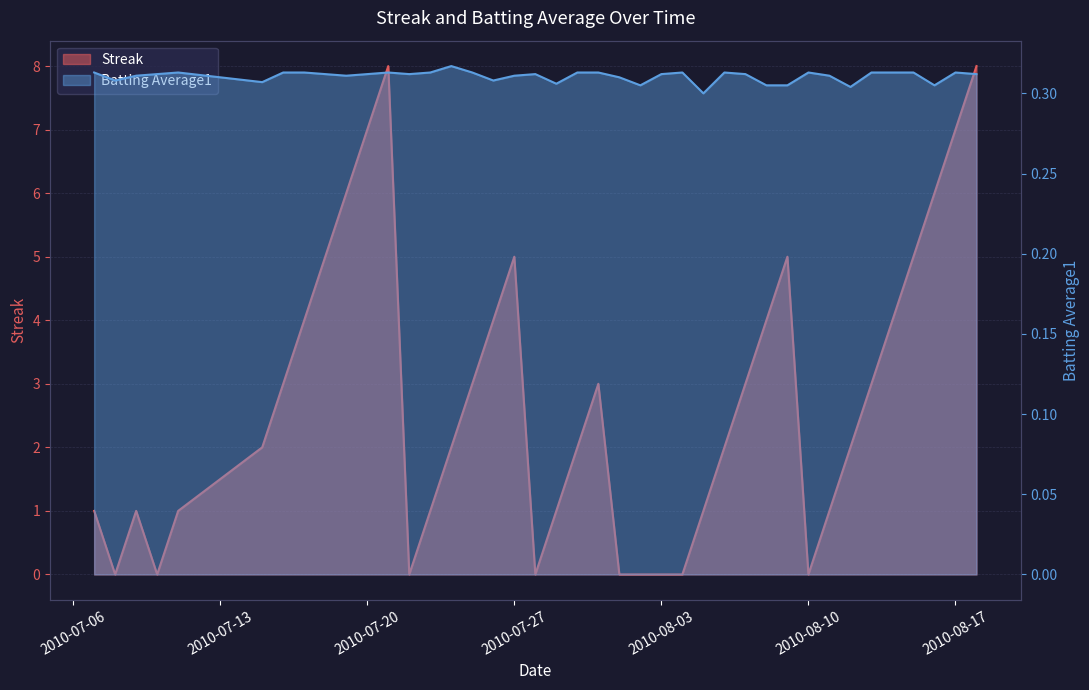

What are all the series names shown in the legend?

Streak, Batting Average1